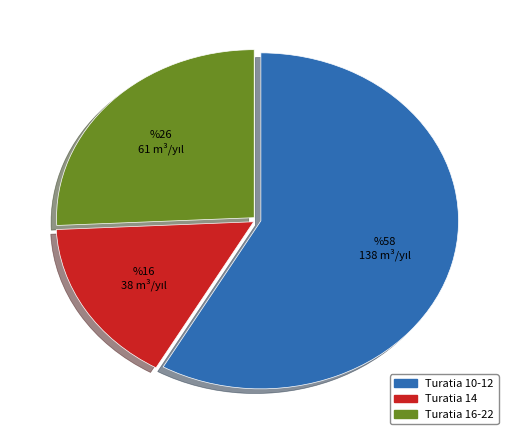

Does any single category account for the majority?

Yes